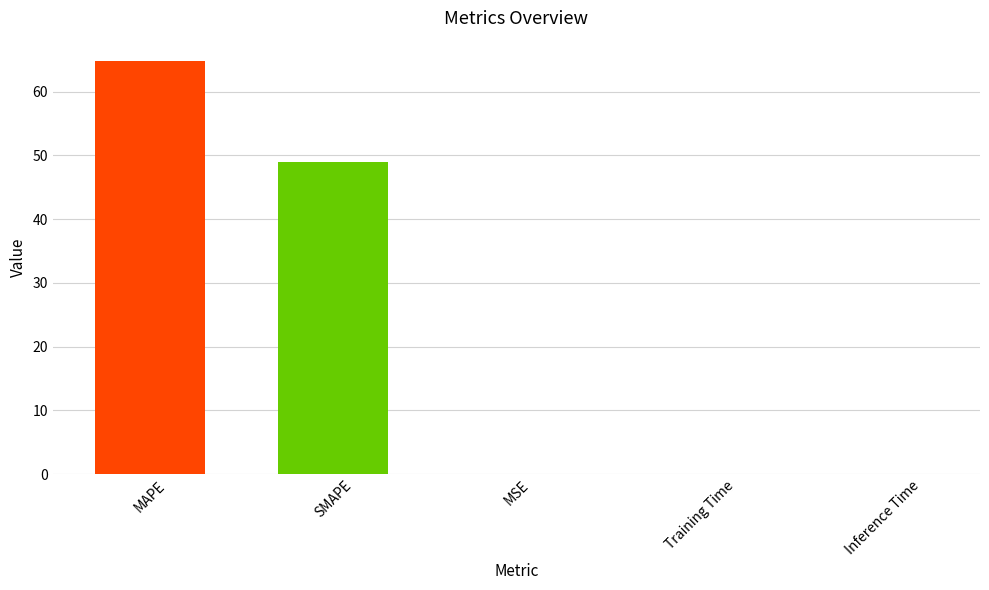

Between Inference Time and MAPE, which is larger?

MAPE